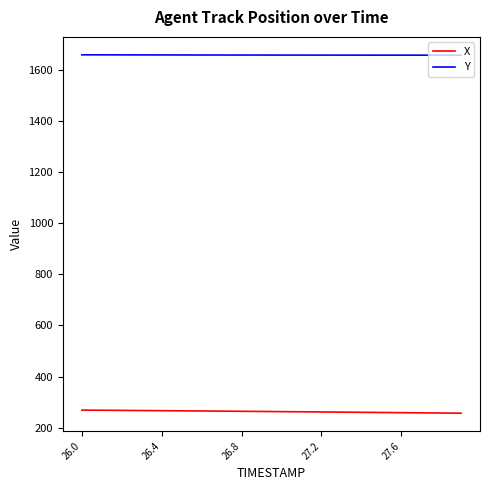

What is the minimum value shown in the chart?

257.3